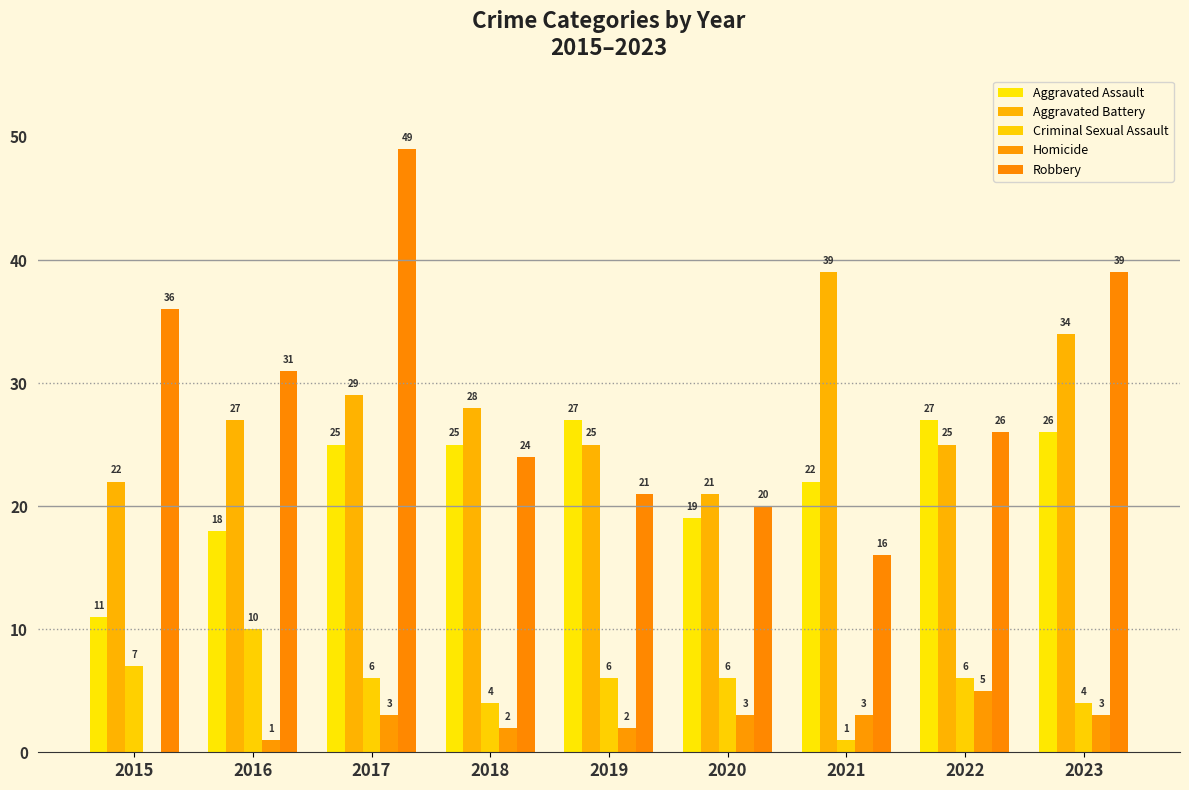

At which category does the chart reach its peak across all series?

2017